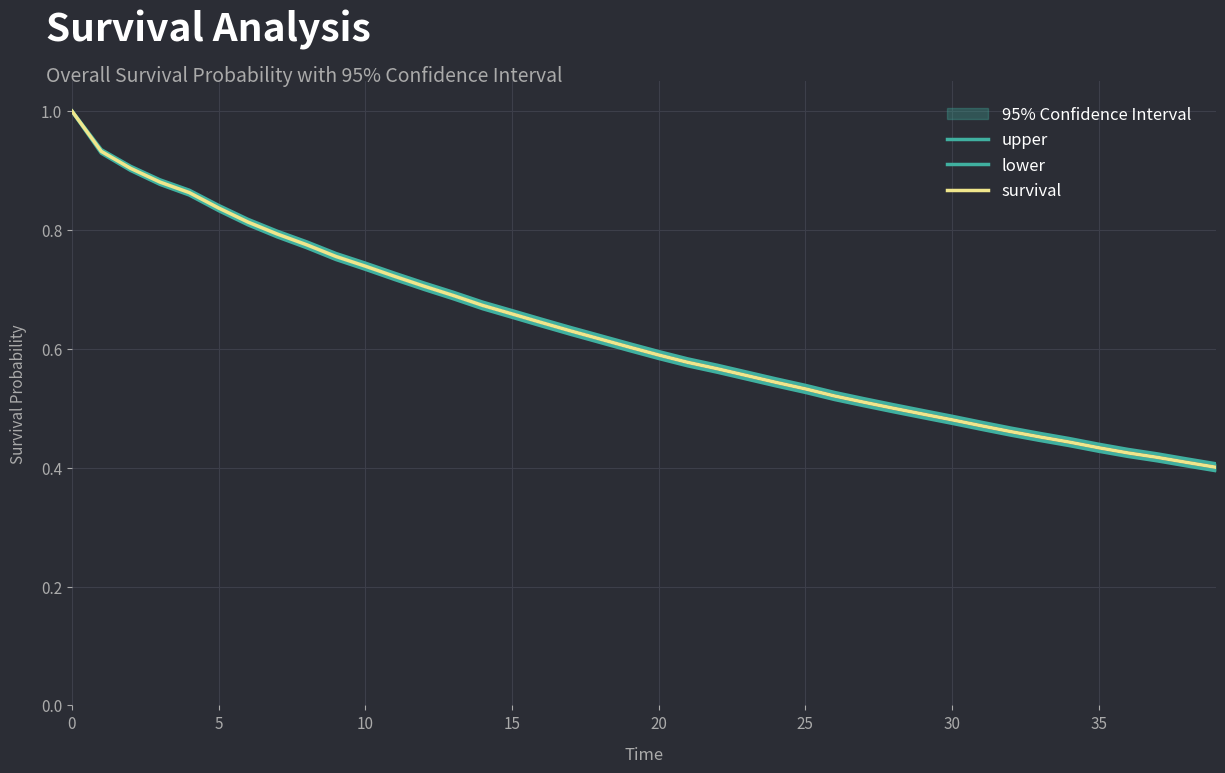

Which series has the widest spread of values?

lower